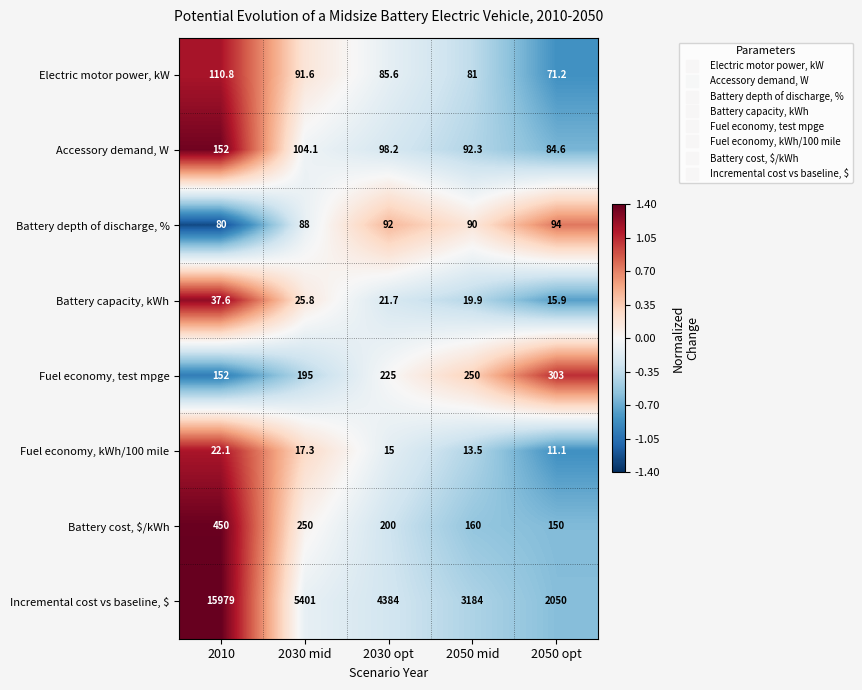

What is the greatest value displayed?

15979.0